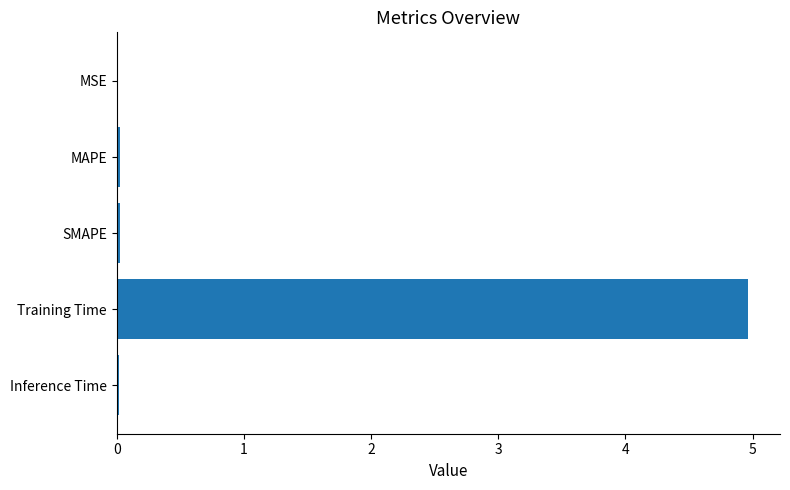

Are the bars horizontal?

Yes